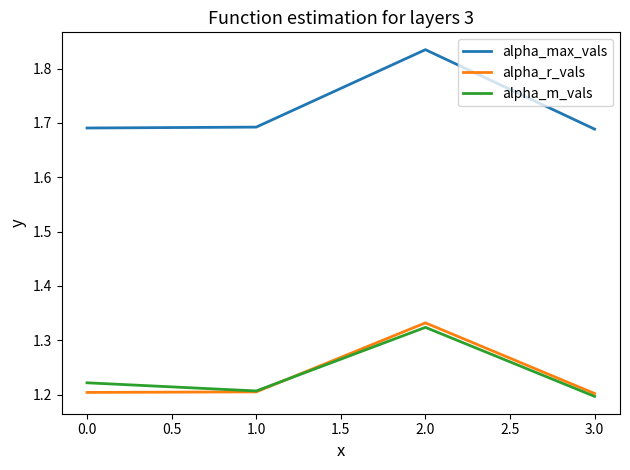

How many lines are shown in the chart?

3